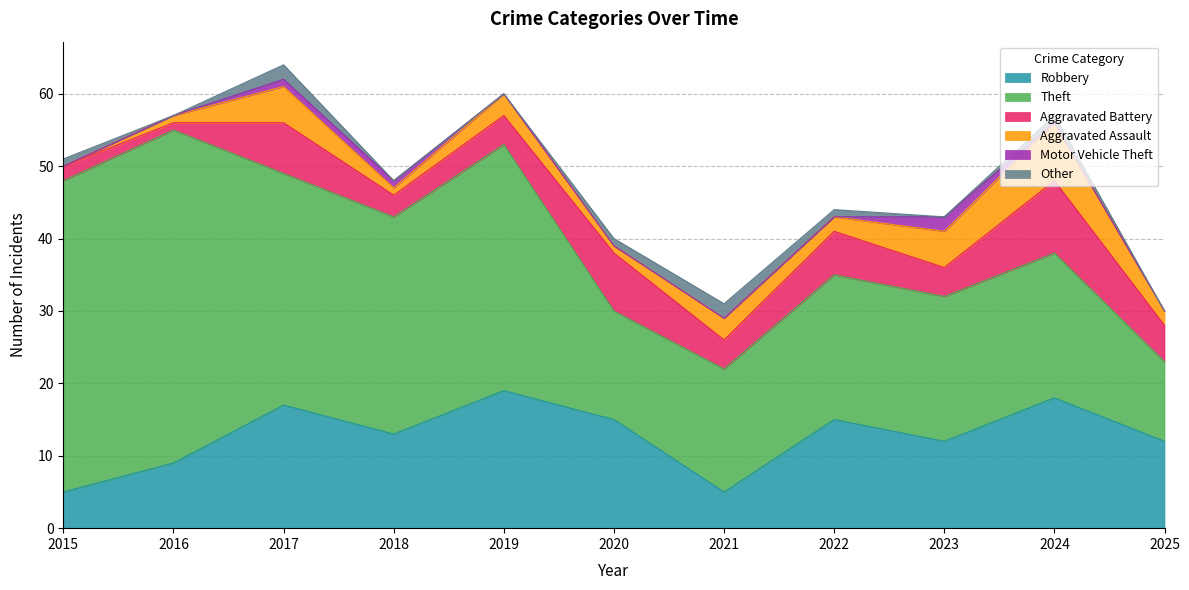

True or false: Robbery and Aggravated Battery intersect in this chart.

False